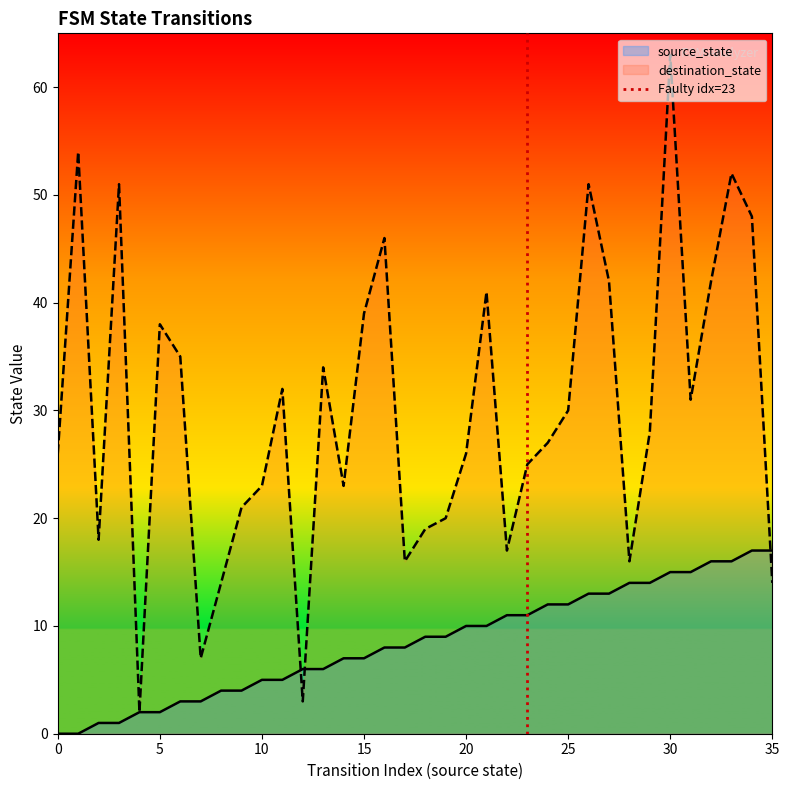

Is the value of source_state at 15 greater than the value of destination_state at 30?

No